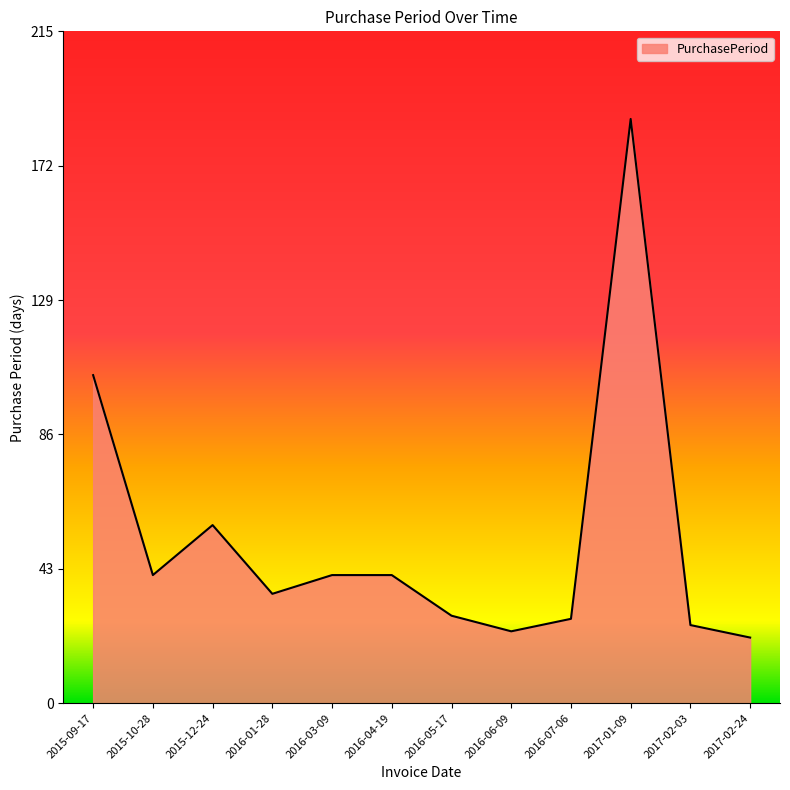

Where is the first local minimum?

2015-10-28